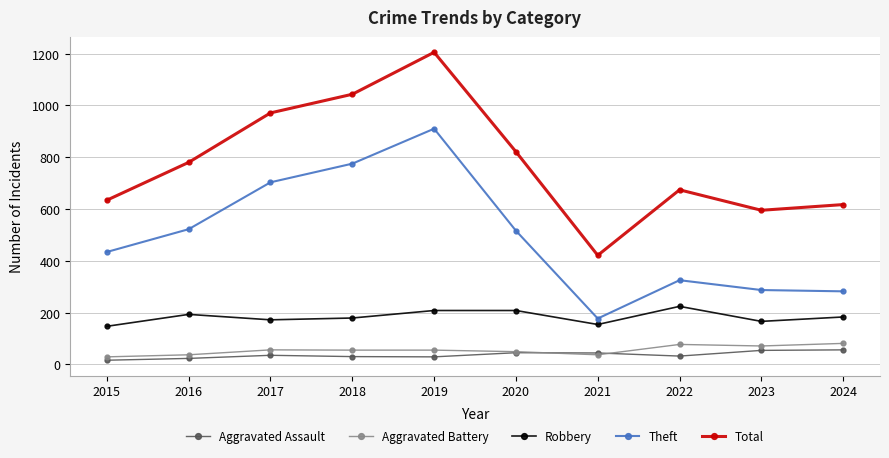

At 2022, list the series in order from smallest to largest.

Aggravated Assault, Aggravated Battery, Robbery, Theft, Total